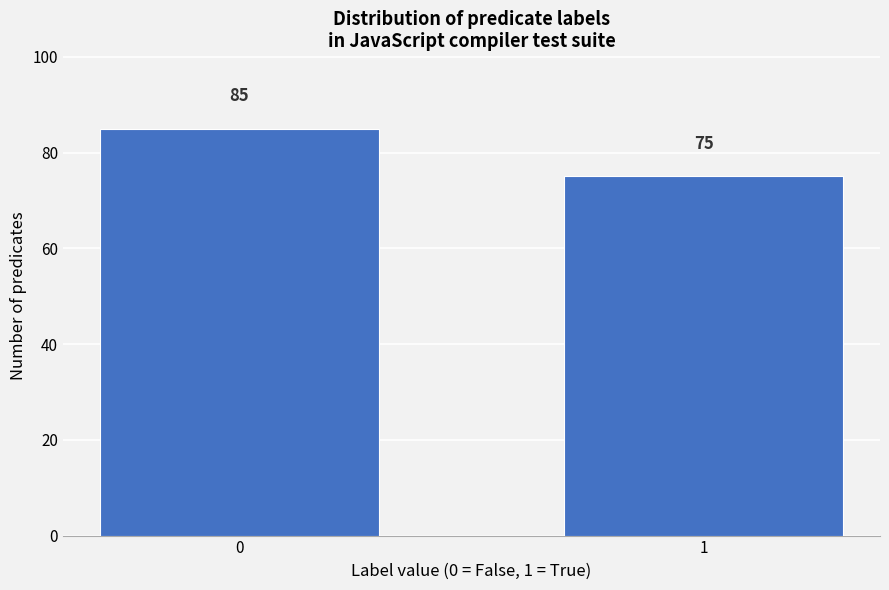

Reading left to right, transcribe all the data shown in this chart.

85	75